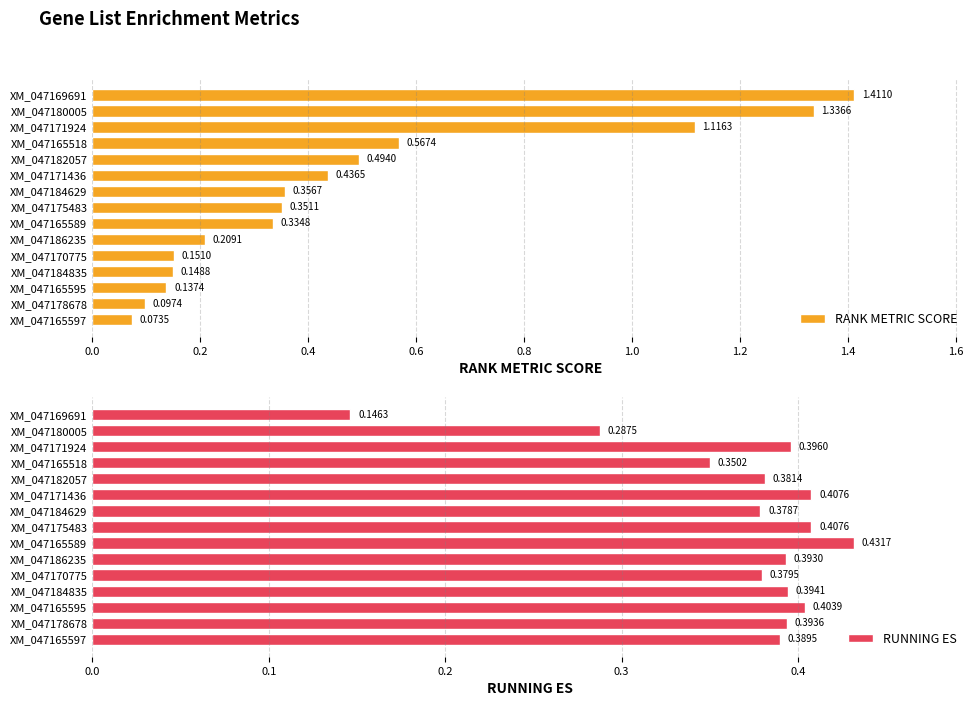

At how many categories does at least one series exceed 1?

3